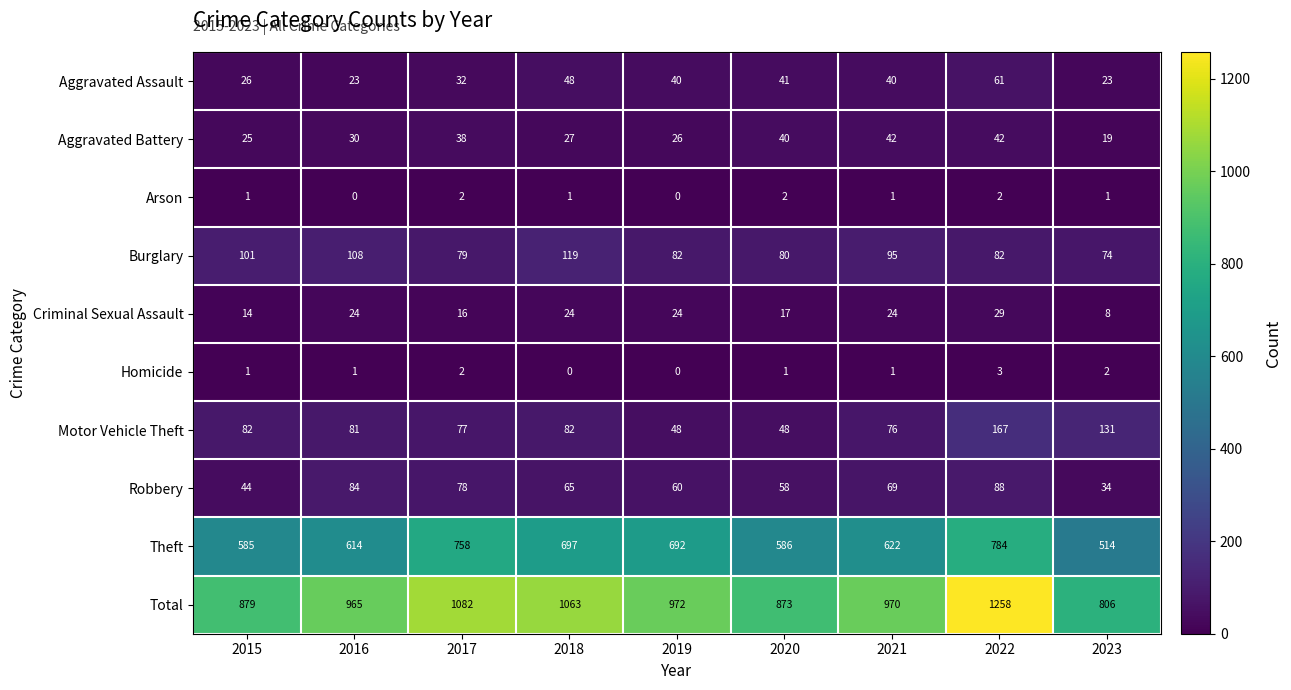

At which category is the sum across all series the highest?

2022